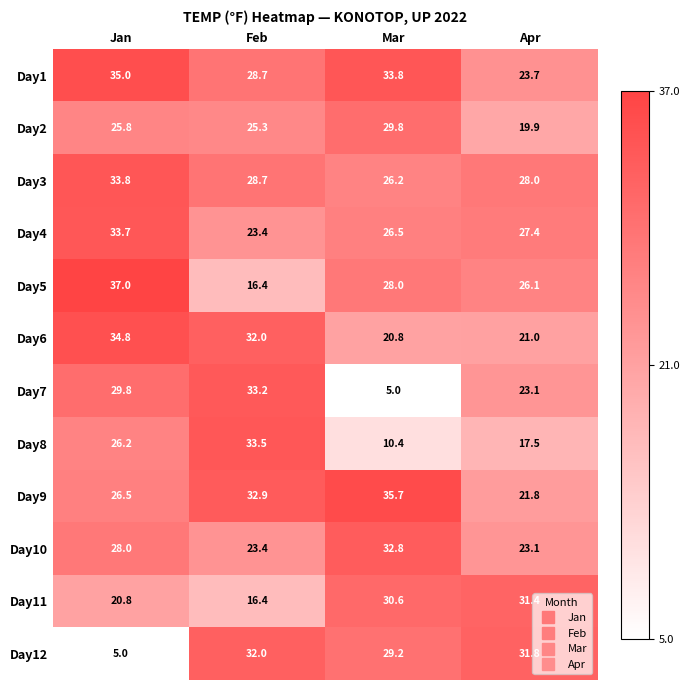

What is the difference between the maximum and second lowest values in the Day7 series?

10.1